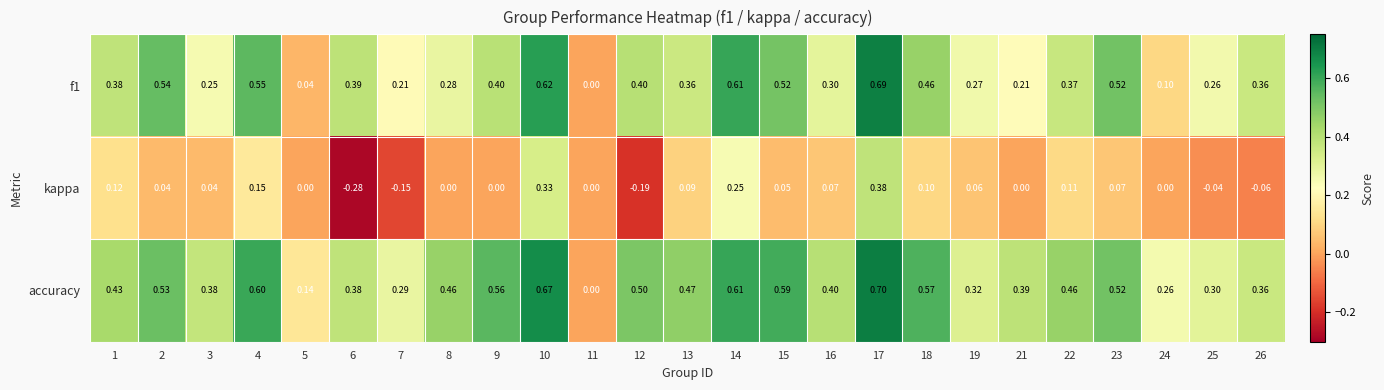

Rank the series at 25 from highest to lowest value.

accuracy, f1, kappa